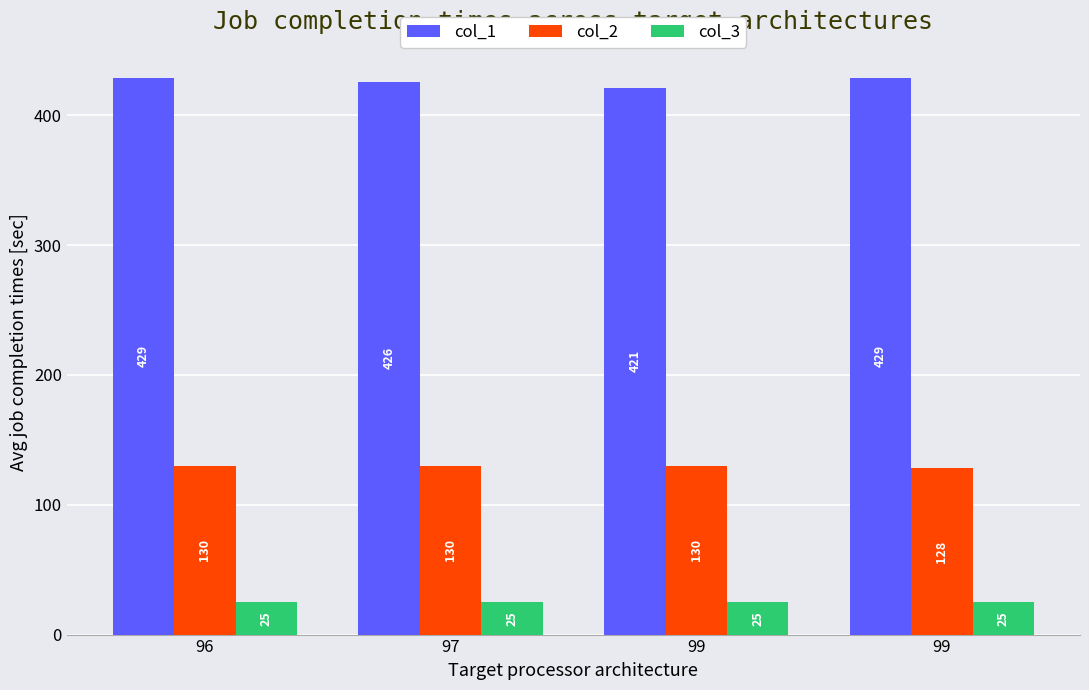

What is the total value across all series at 96?

584